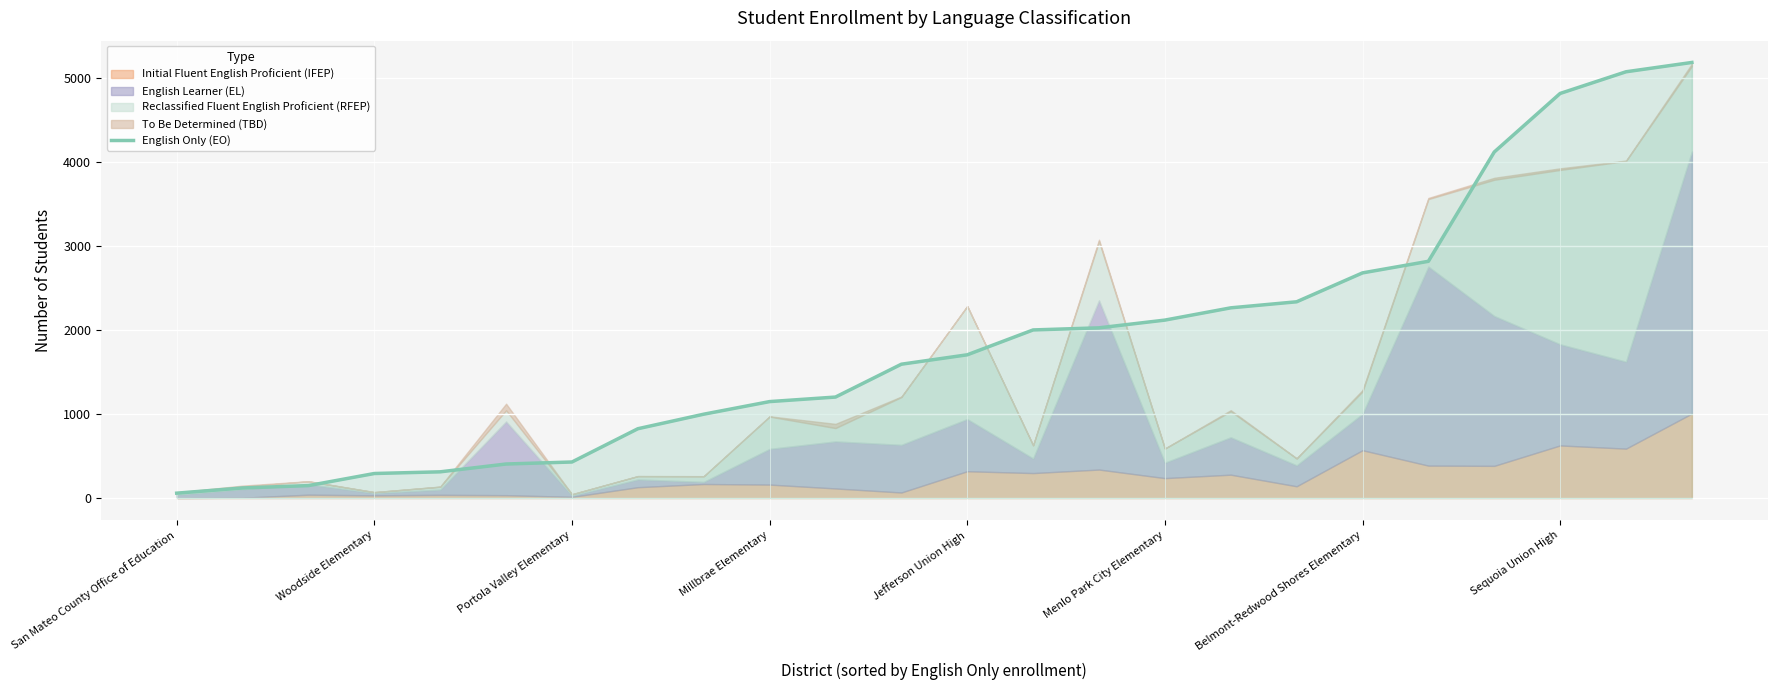

The value of English Only (EO) at Portola Valley Elementary is 713. True or false?

False